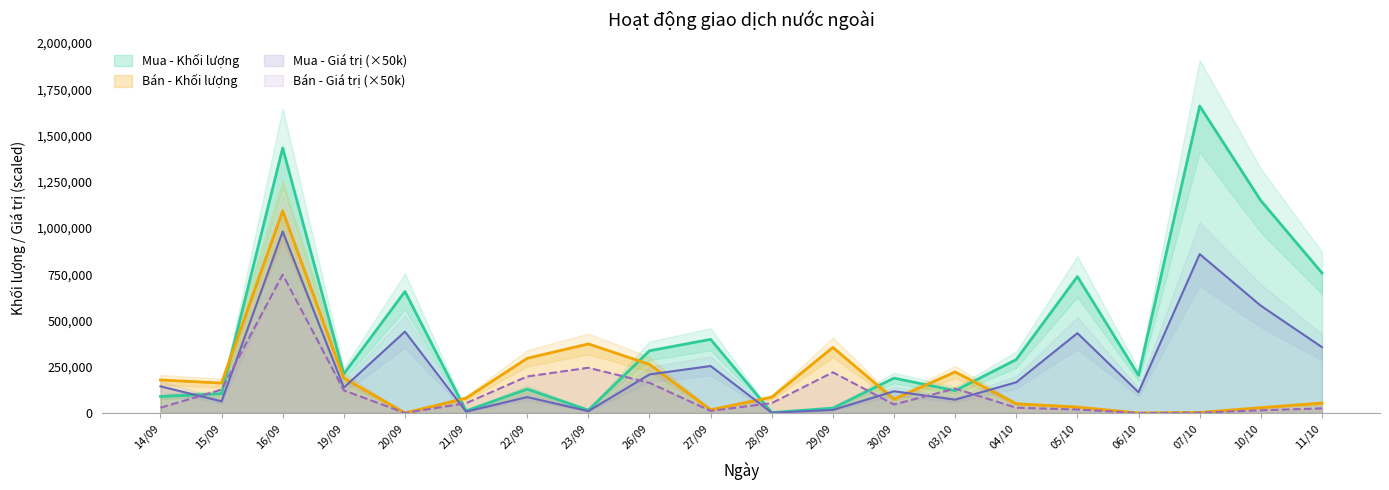

At how many categories does at least one series exceed 58705?

20